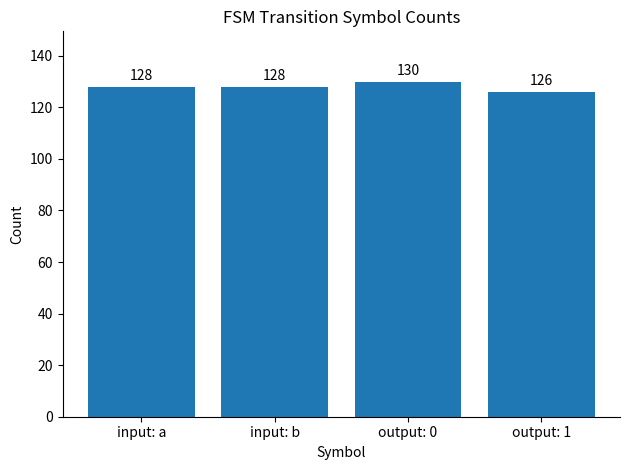

The chart shows a value of 200 at output: 0. True or false?

False